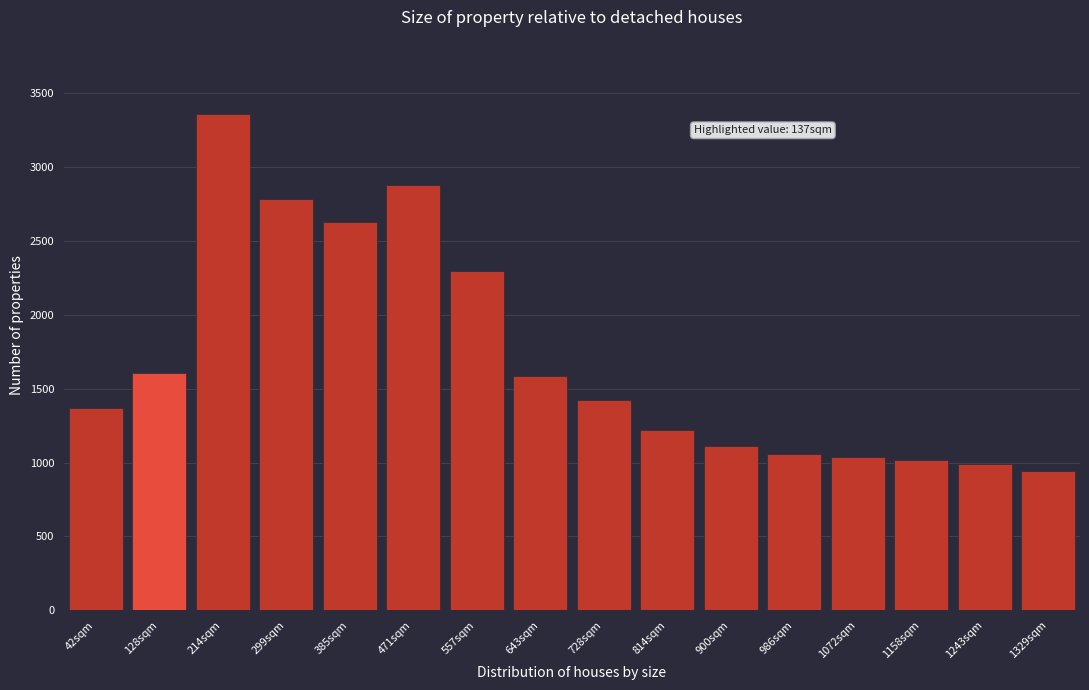

Reading right to left, transcribe all the data shown in this chart.

1329sqm=942	1243sqm=991	1158sqm=1019	1072sqm=1035	986sqm=1056	900sqm=1110	814sqm=1218	728sqm=1422	643sqm=1585	557sqm=2301	471sqm=2881	385sqm=2628	299sqm=2784	214sqm=3360	128sqm=1605	42sqm=1367